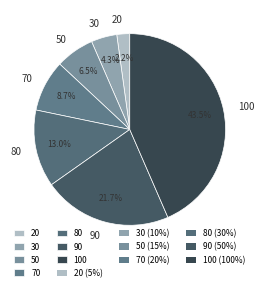

The 90 slice represents 22% of the pie. True or false?

True